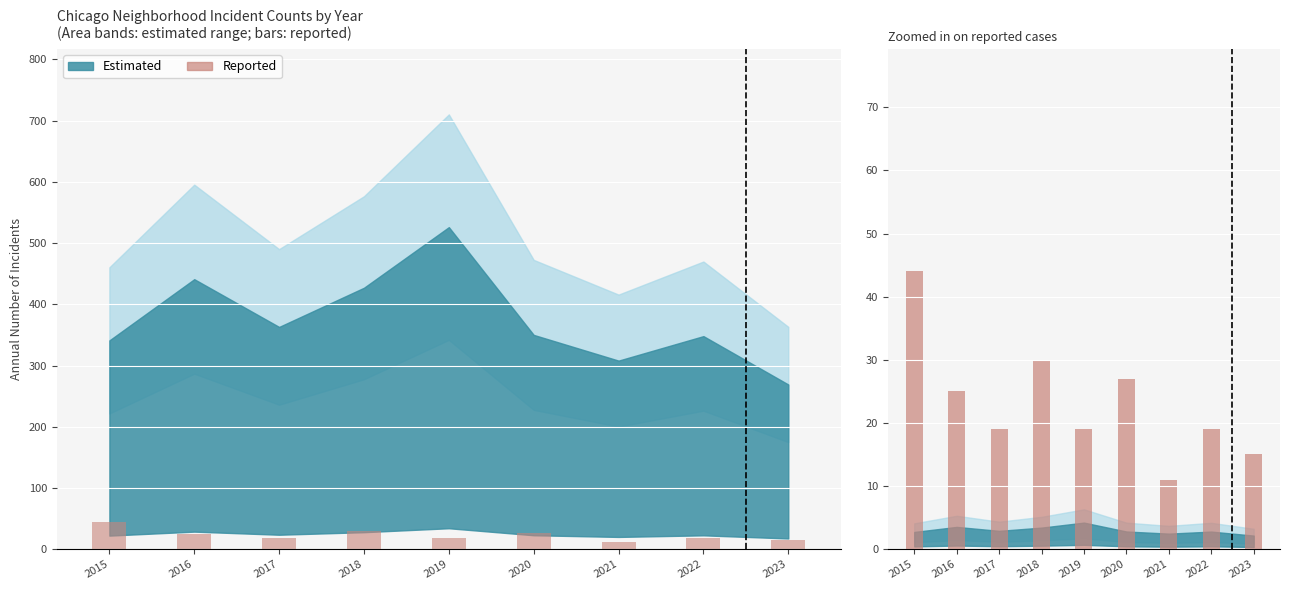

Rank the categories by value from lowest to highest.

2021, 2023, 2017, 2019, 2022, 2016, 2020, 2018, 2015